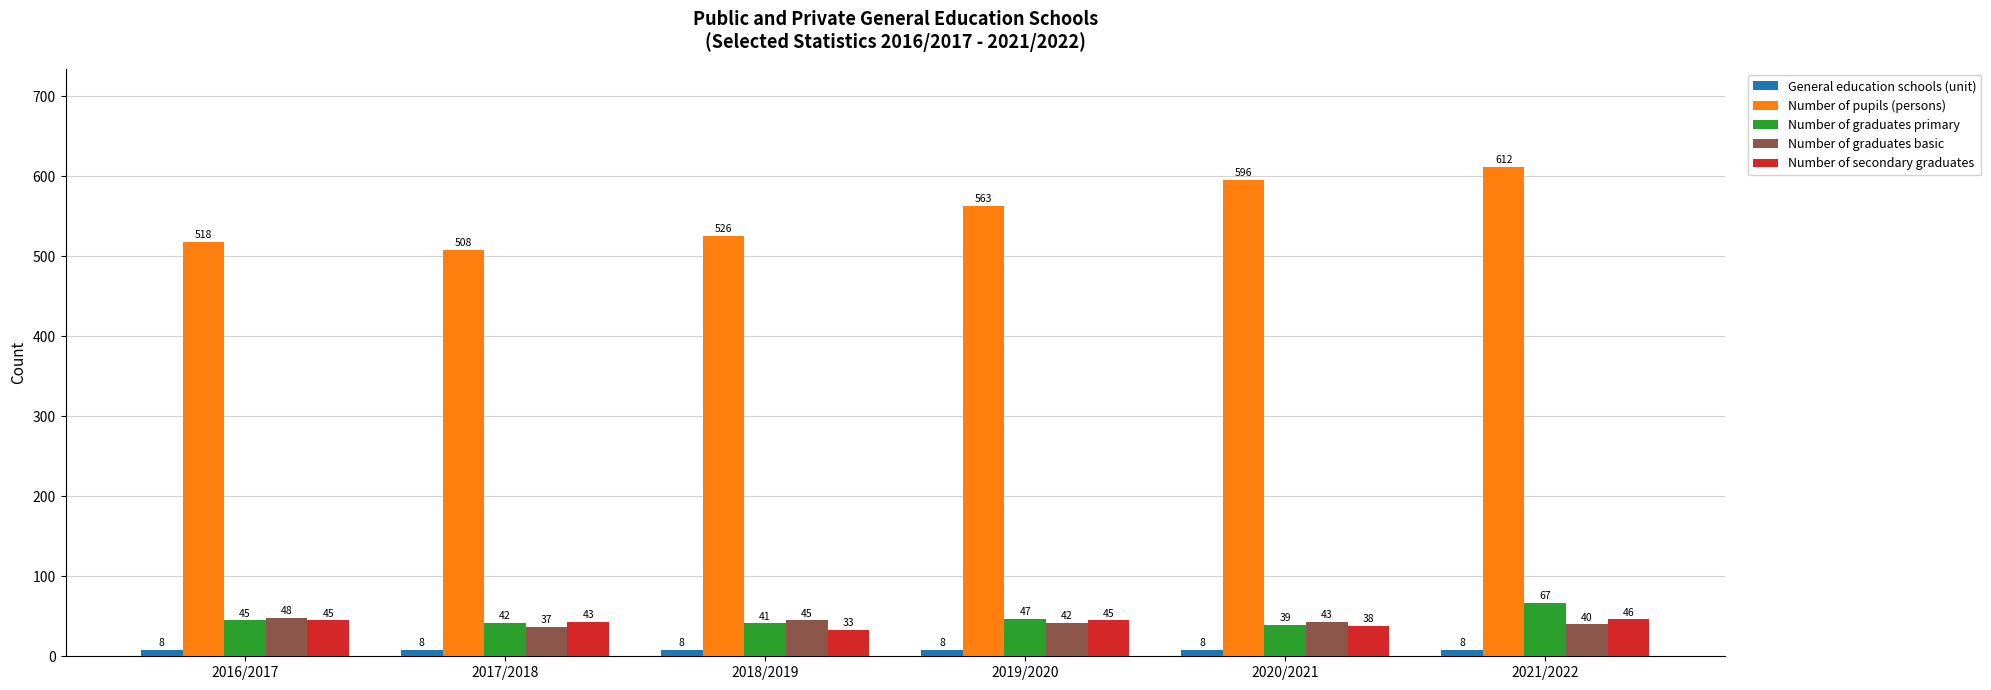

What is the smallest value displayed?

8